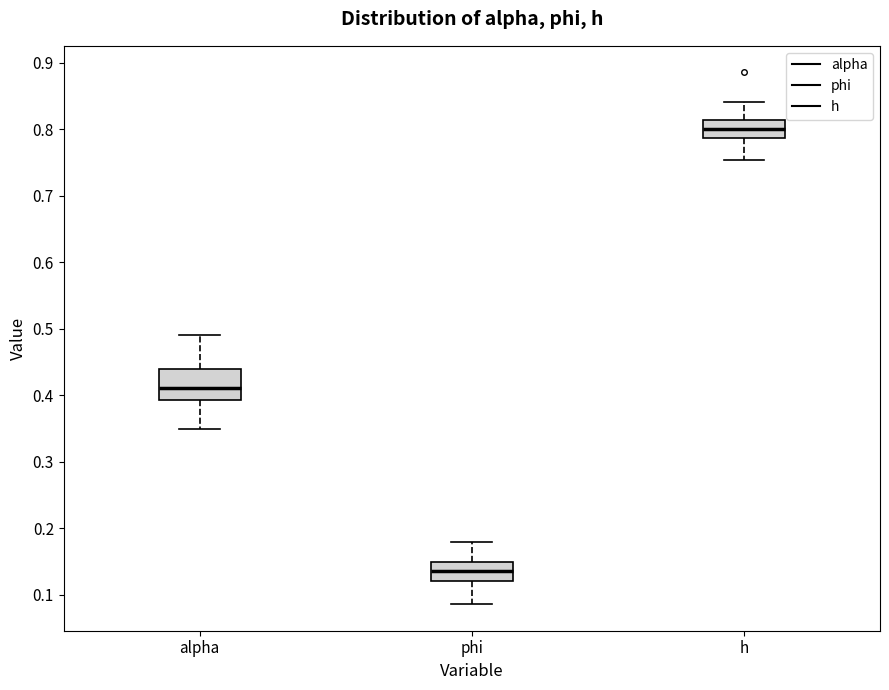

Where does the median line of the box for phi sit on the y-axis? The values are not printed on the chart, so give them approximately, as read against the axis.

0.14